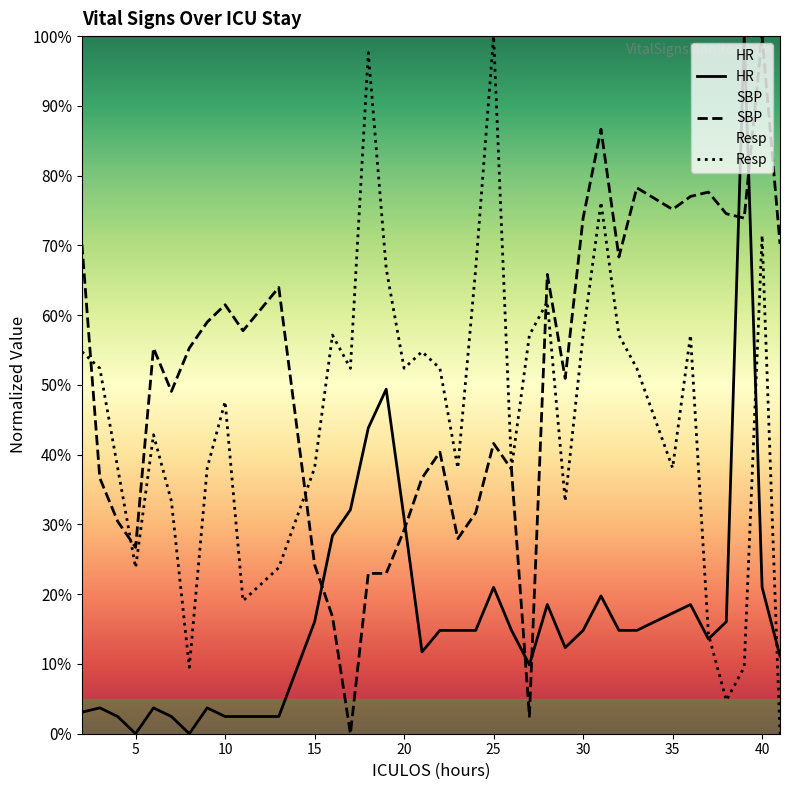

What is the maximum value shown in the chart?

100.0